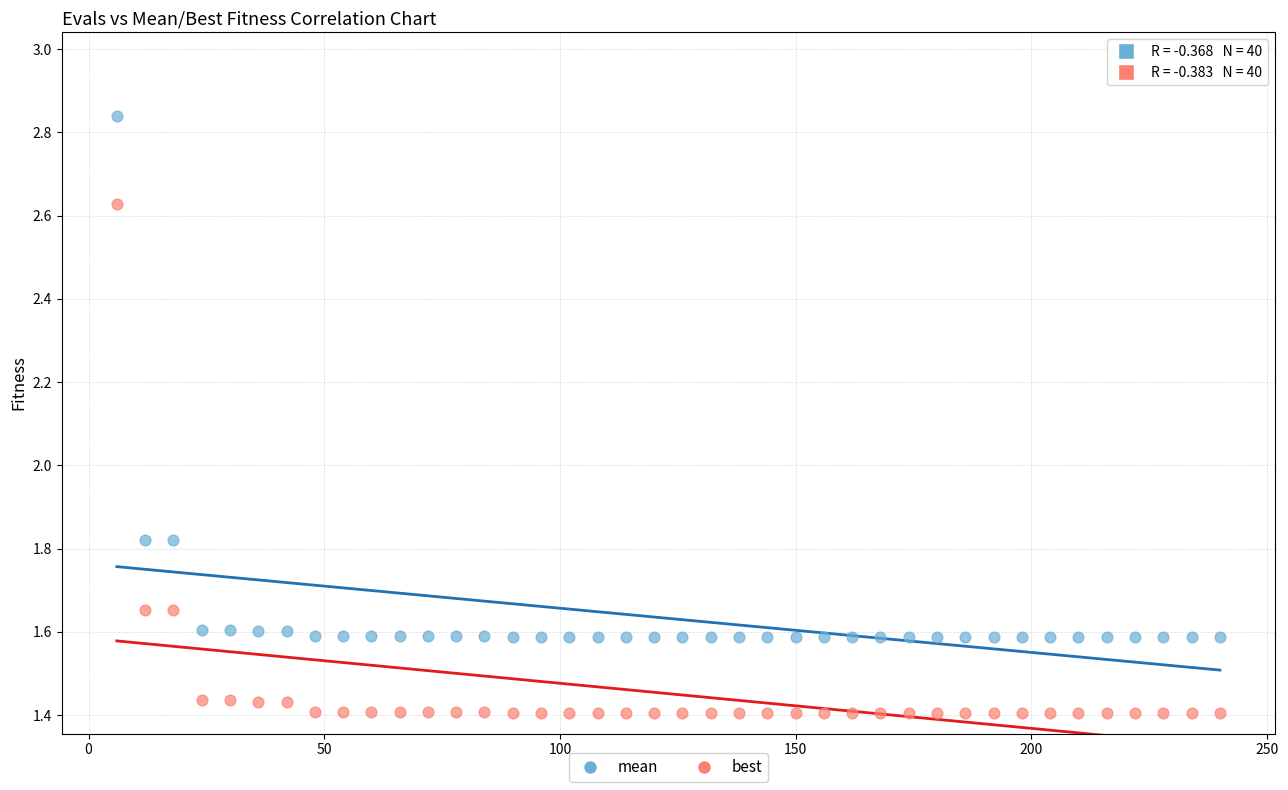

Across all data points, what is the range of X values (max minus min)?

234.0